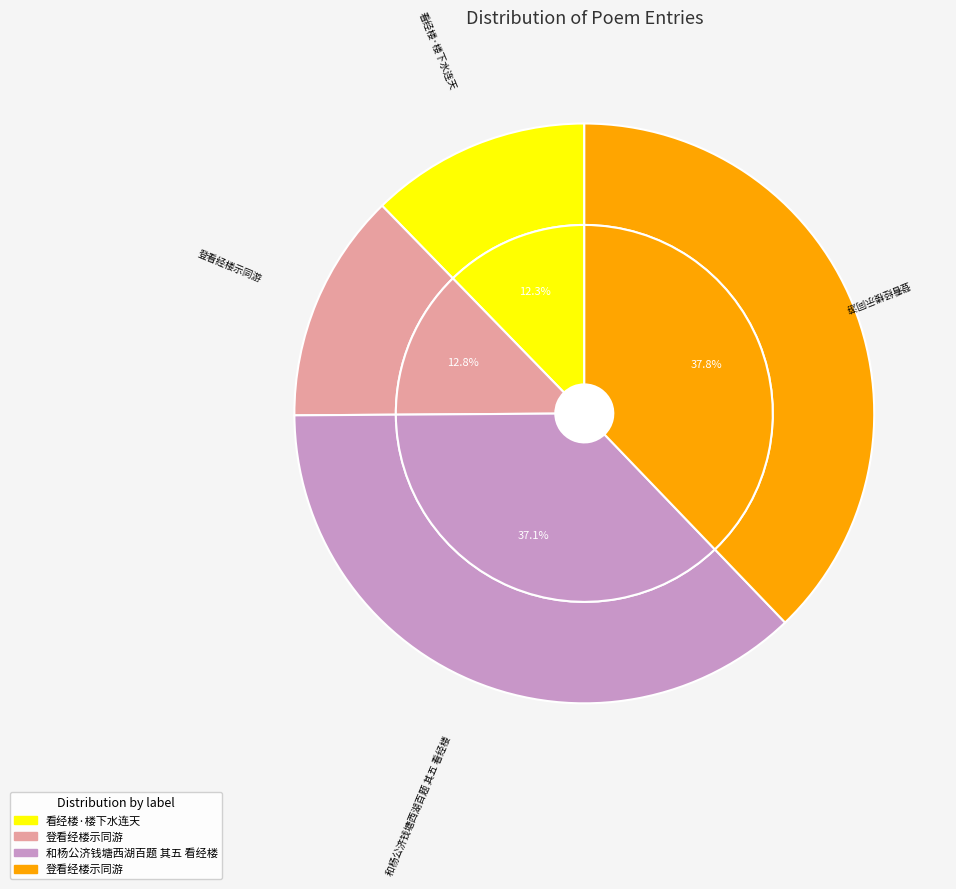

Is there any slice that represents more than half of the pie?

No